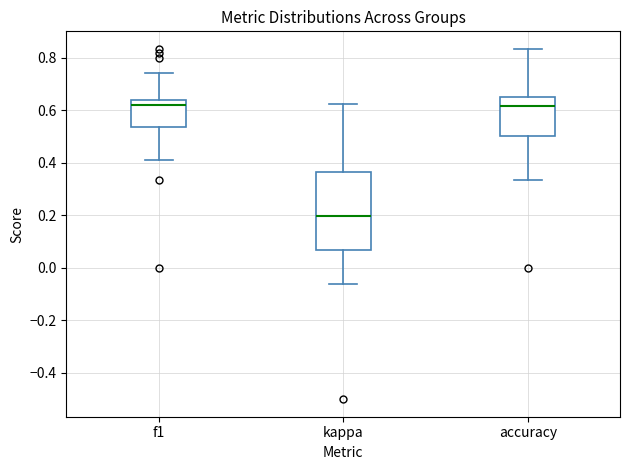

Reading left to right, transcribe this box plot: for each box, give where its median line is, the range the box spans, and where its two whiskers end, as read against the y-axis. The values are not printed on the chart, so give them approximately, as read against the axis.

f1: median 0.62, box 0.54 to 0.64, whiskers 0.40 to 0.74
kappa: median 0.20, box 0.06 to 0.36, whiskers -0.06 to 0.62
accuracy: median 0.62, box 0.50 to 0.66, whiskers 0.34 to 0.84